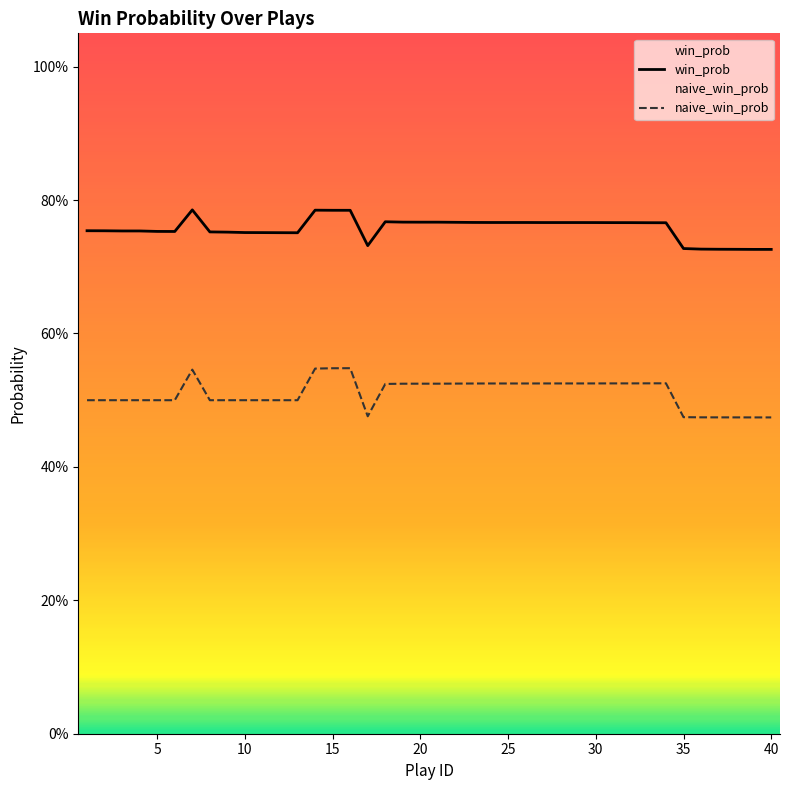

Does the chart display data point markers on the line(s)?

No